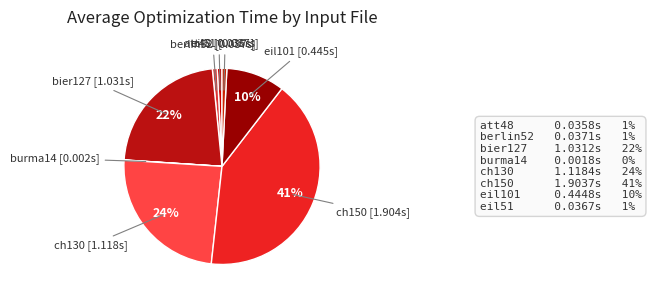

Which slice is the largest?

ch150